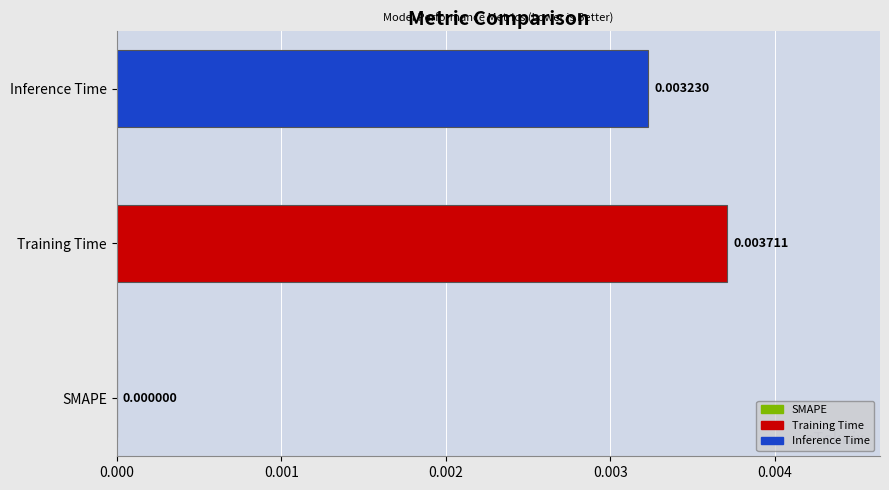

Are the bars grouped side by side (vs. stacked)?

No